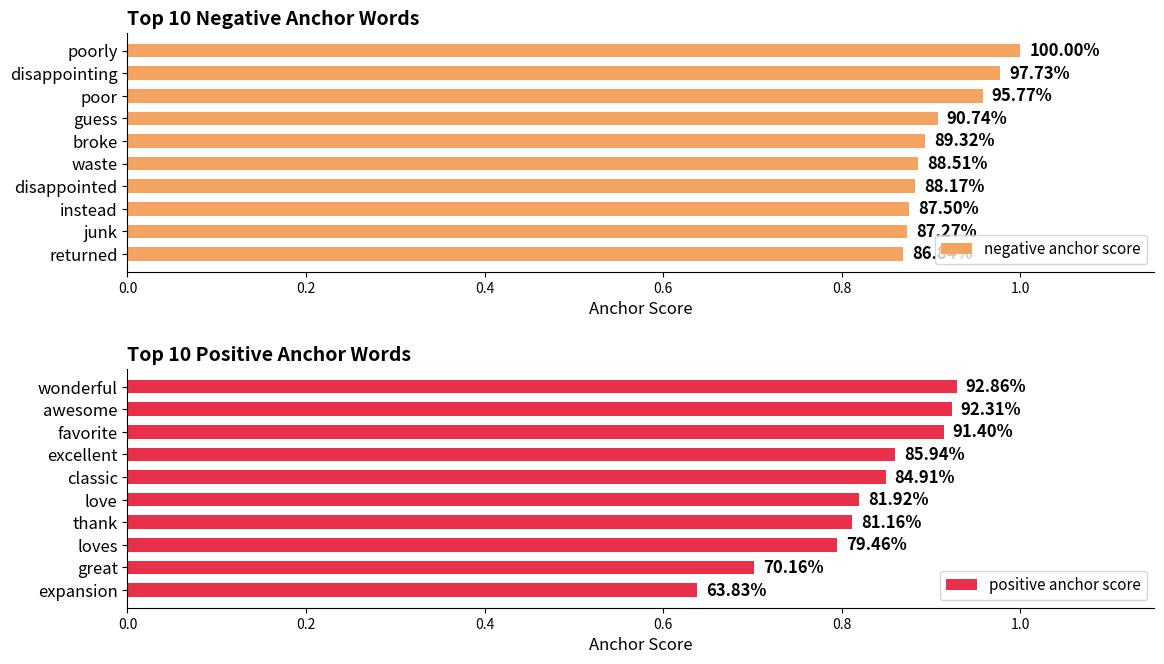

The positive anchor score series shows 0.6 at expansion. True or false?

True